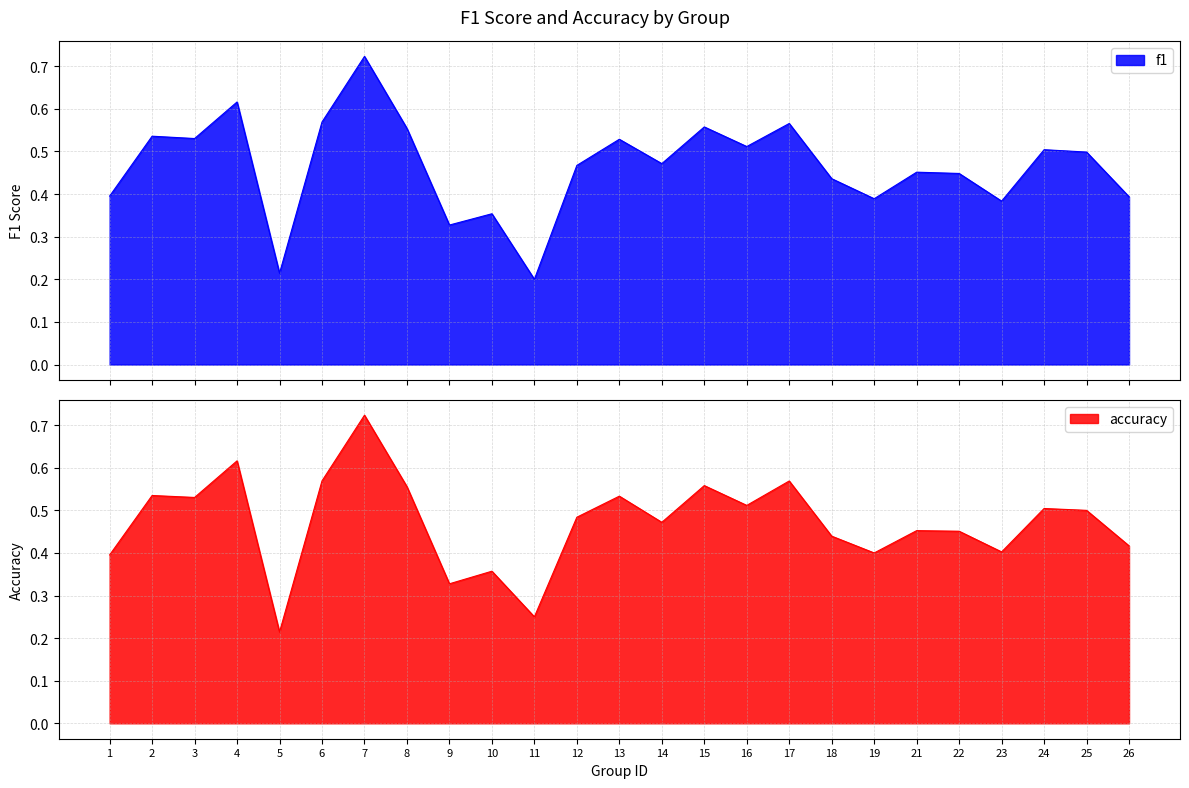

At which label is f1 closest to 0?

11